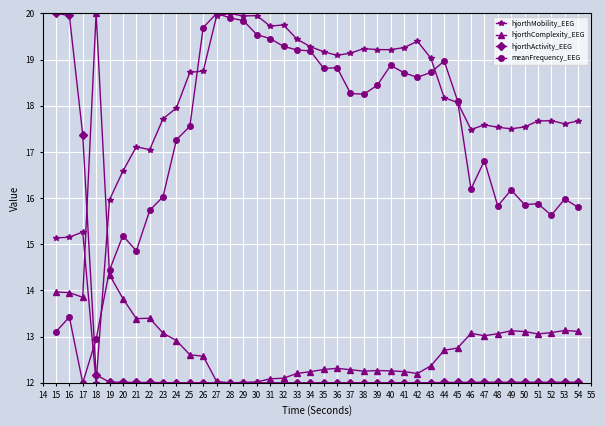

Between 25 and 27, which series saw the biggest shift?

meanFrequency_EEG